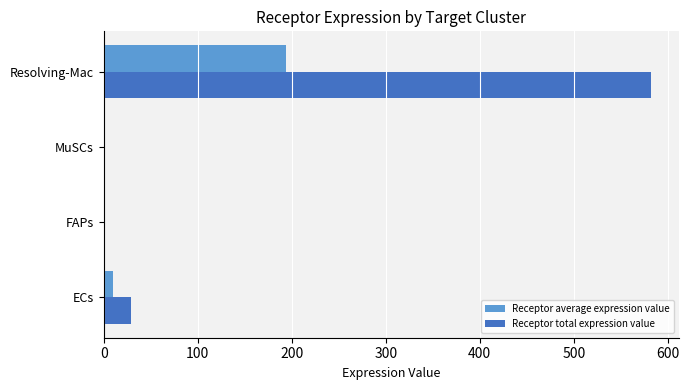

The value of Receptor total expression value at ECs is 28.5. True or false?

True